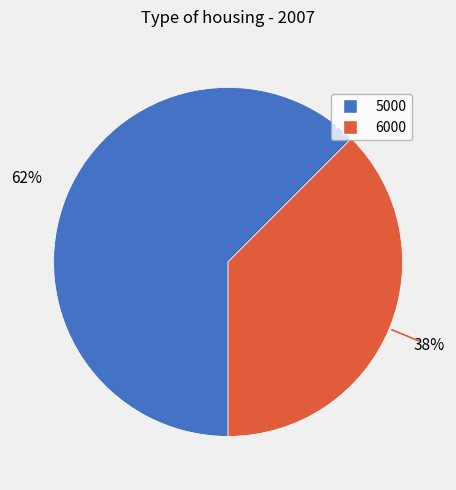

Is it true that 6000 is 24% of the pie?

False